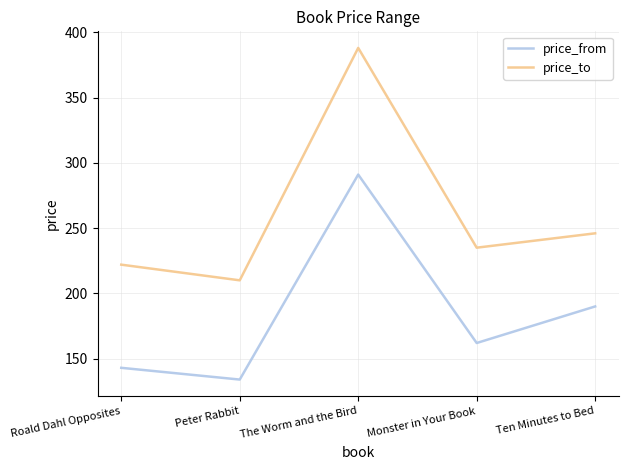

At which category is the sum across all series the highest?

The Worm and the Bird